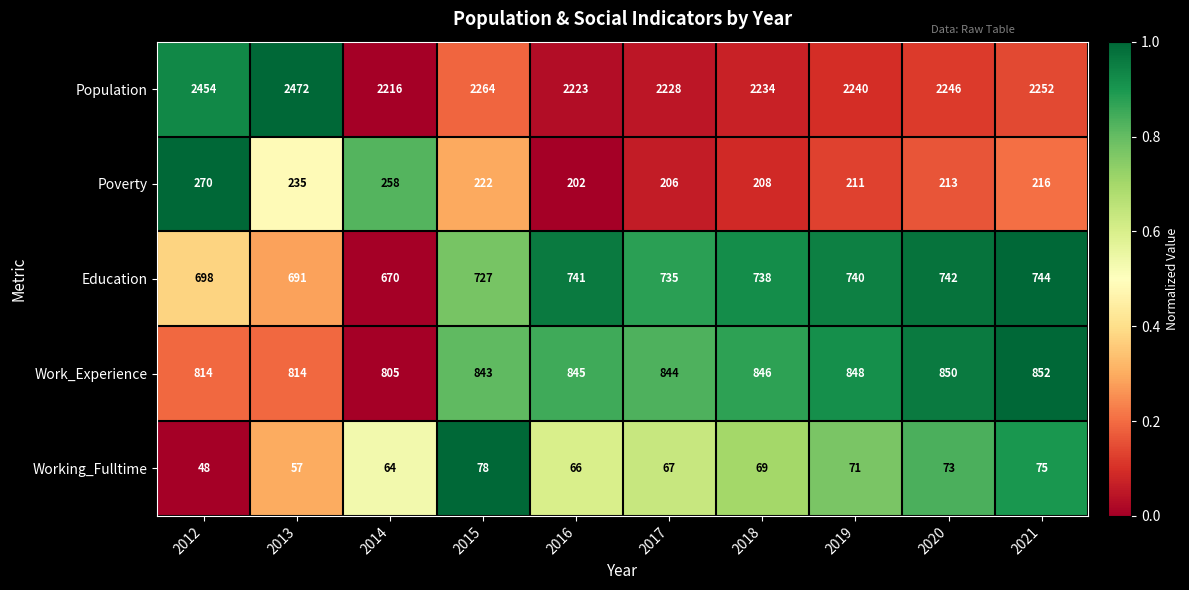

How many distinct data groups are displayed?

5